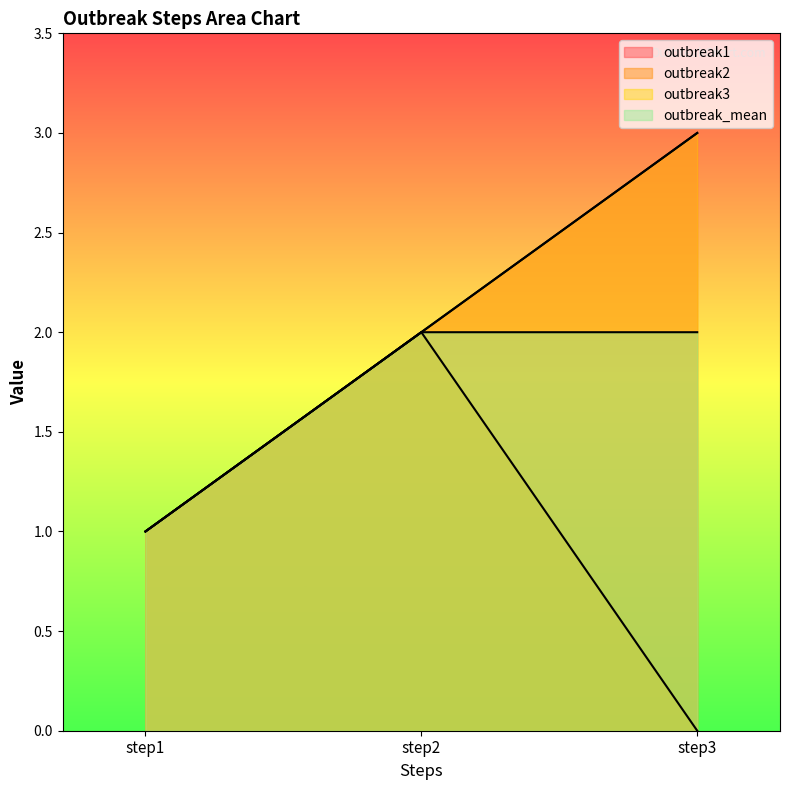

What is the total value across all series at step3?

8